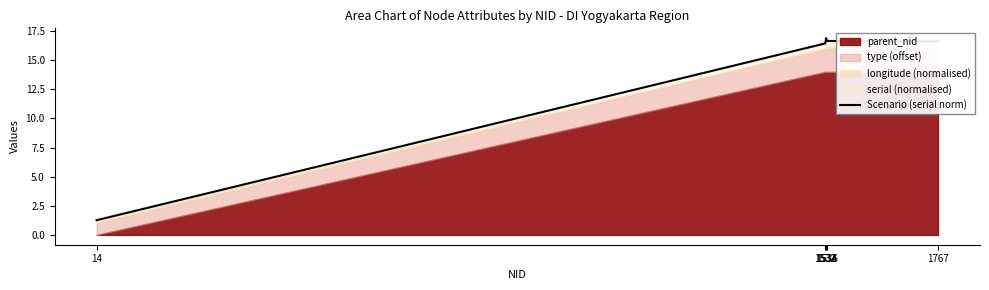

Read the value at 1533.

16.6